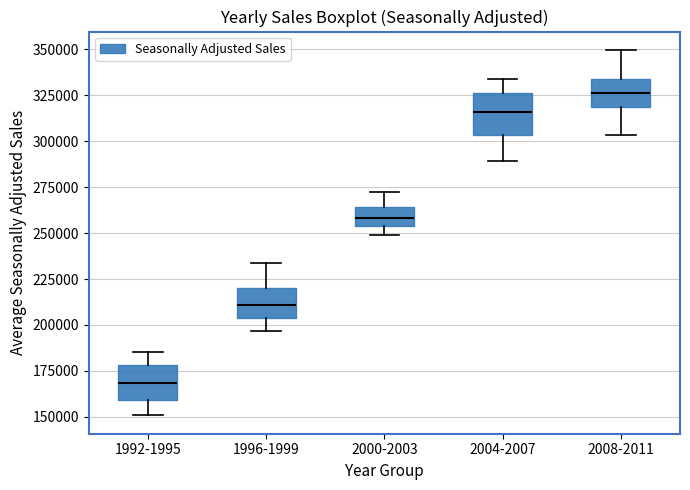

Reading left to right, transcribe this box plot: for each box, give where its median line is, the range the box spans, and where its two whiskers end, as read against the y-axis. The values are not printed on the chart, so give them approximately, as read against the axis.

1992-1995: median 170000, box 160000 to 180000, whiskers 150000 to 185000
1996-1999: median 210000, box 205000 to 220000, whiskers 195000 to 235000
2000-2003: median 260000, box 255000 to 265000, whiskers 250000 to 270000
2004-2007: median 315000, box 305000 to 325000, whiskers 290000 to 335000
2008-2011: median 325000, box 320000 to 335000, whiskers 305000 to 350000